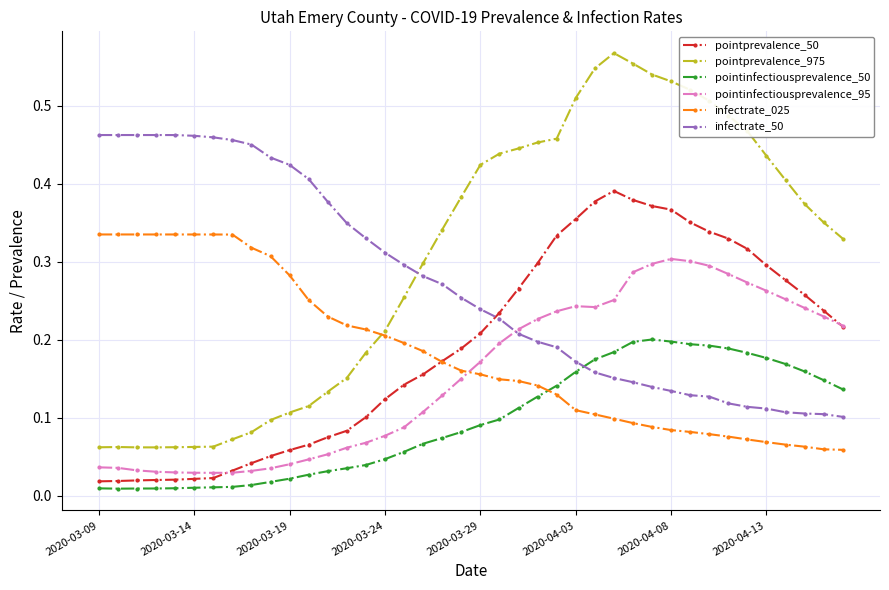

Rank the series by their maximum value, from highest to lowest.

pointprevalence_975, infectrate_50, pointprevalence_50, infectrate_025, pointinfectiousprevalence_95, pointinfectiousprevalence_50